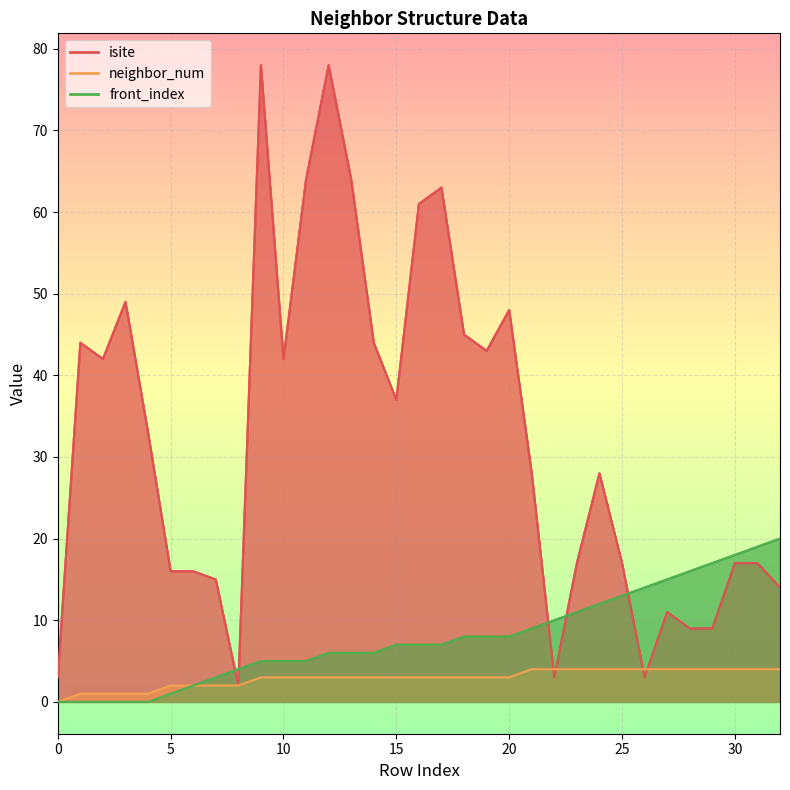

Which category has the highest value in the isite series?

9